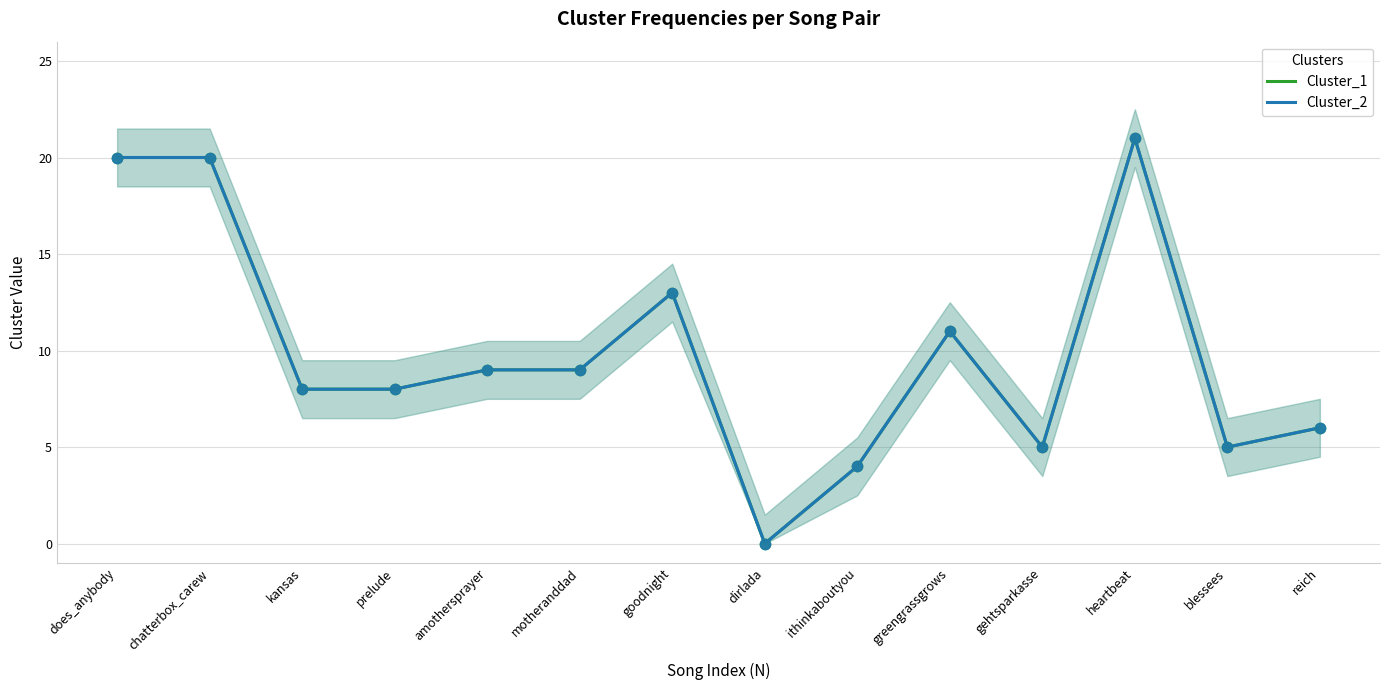

What is the total value across all series at motheranddad?

18